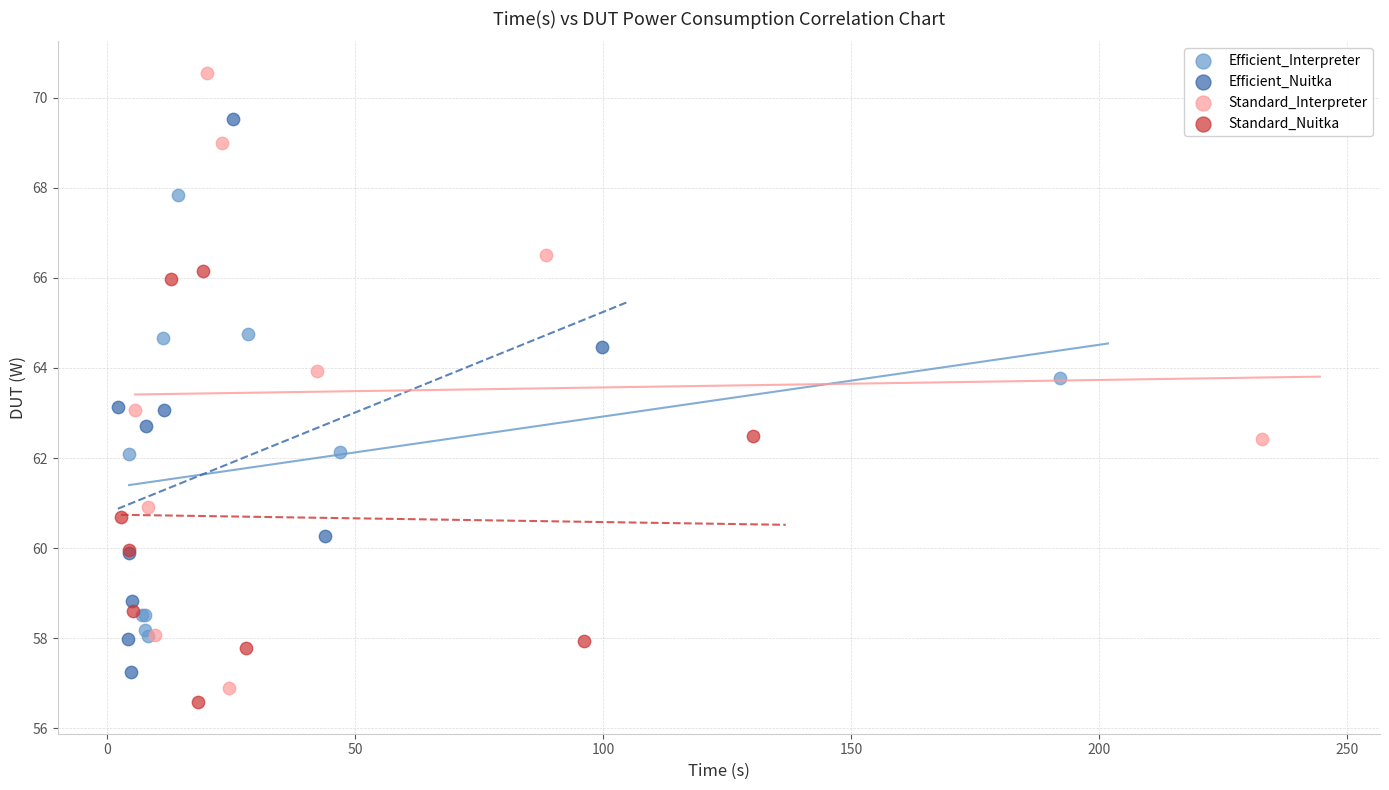

Which series has the largest Y range (max minus min)?

Standard_Interpreter